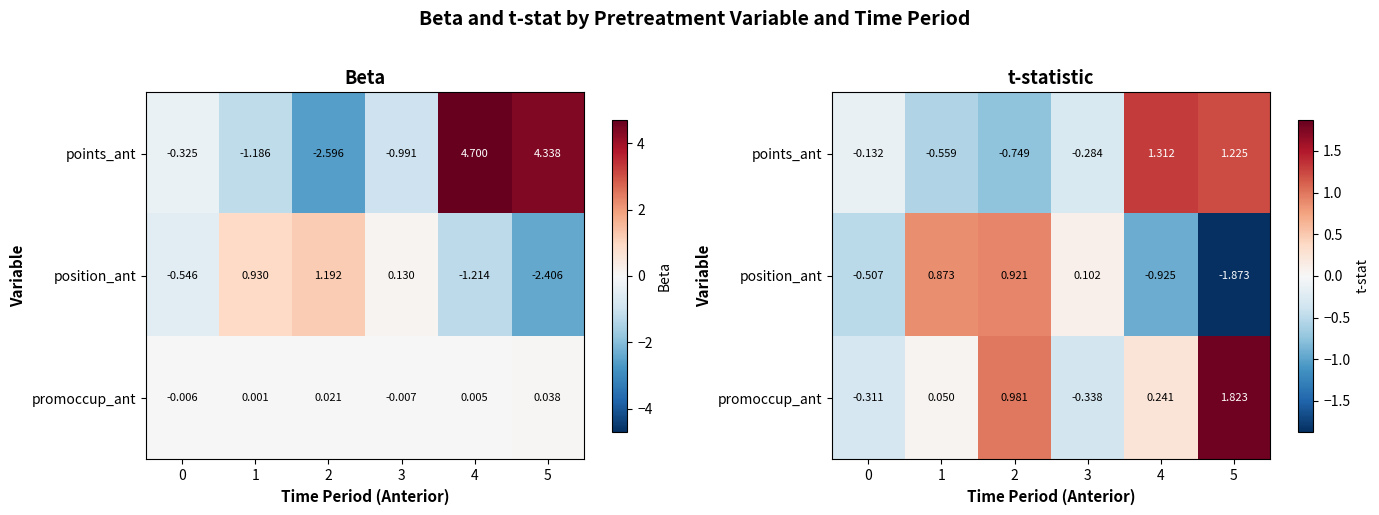

What is the smallest value displayed?

-1.9